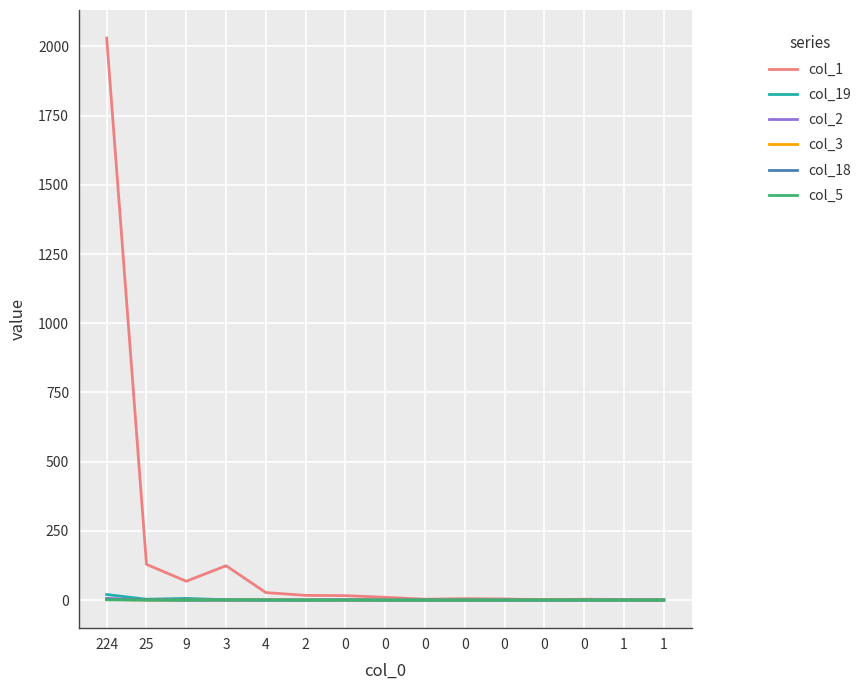

What is the difference between the maximum and minimum values in the col_2 series?

6